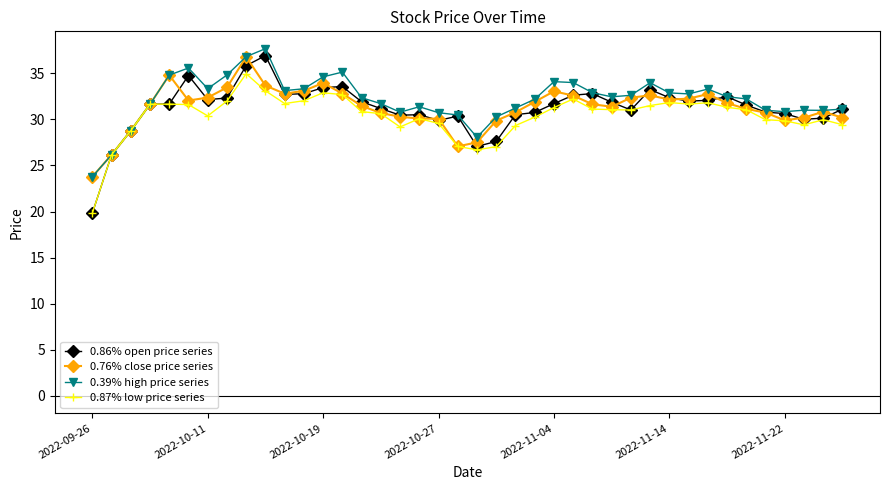

True or false: 0.39% high price series has more than 0 interior local peaks.

True